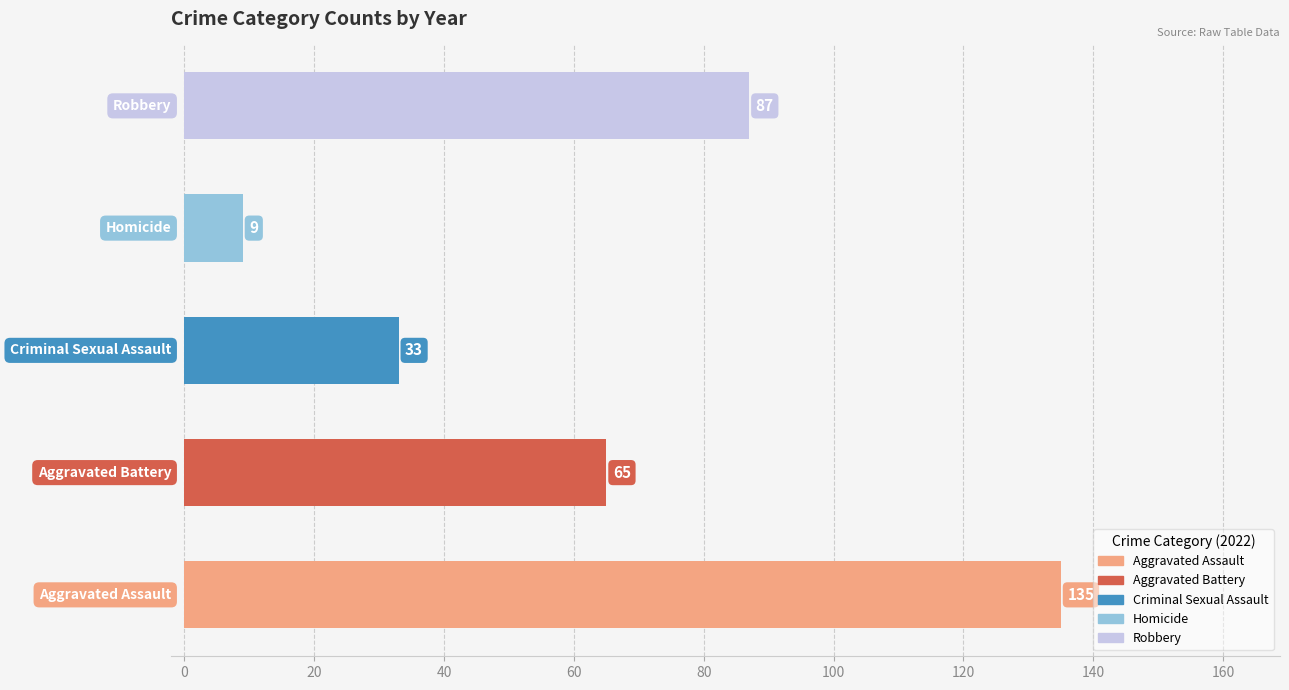

What is the average value?

66